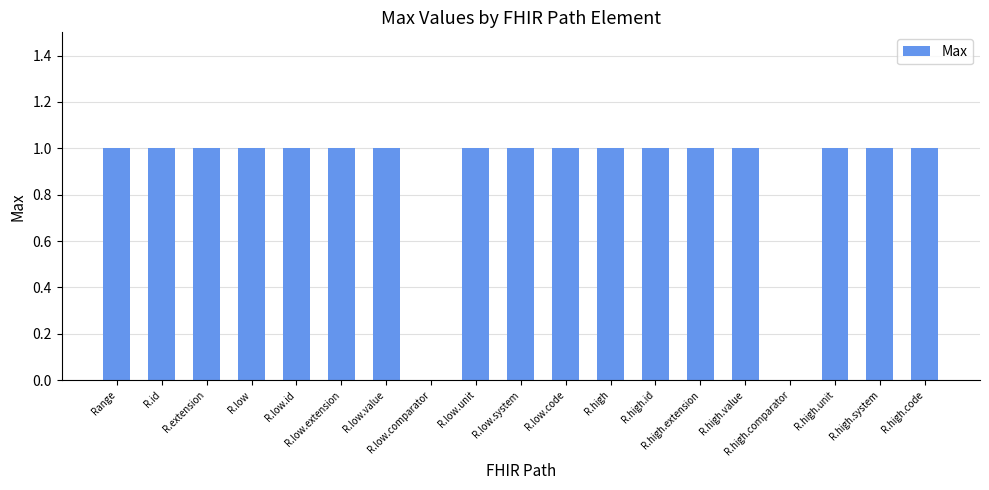

What is the sum of all values?

17